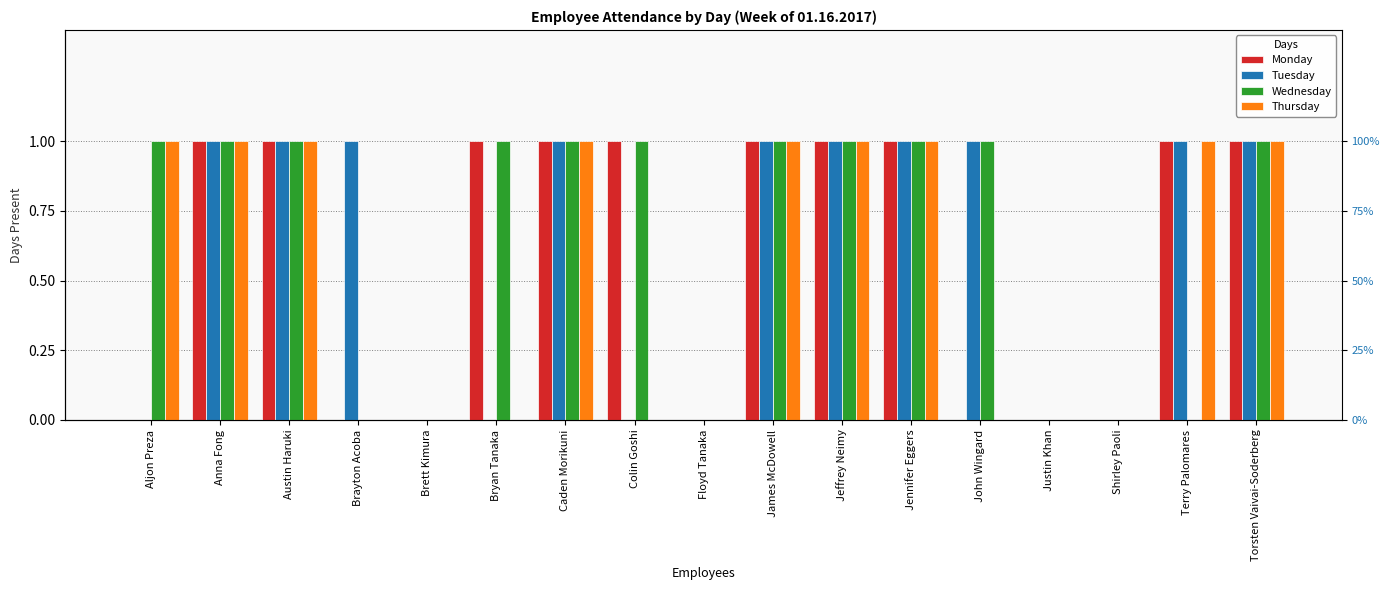

What is the difference between the maximum and minimum values in the Wednesday series?

1